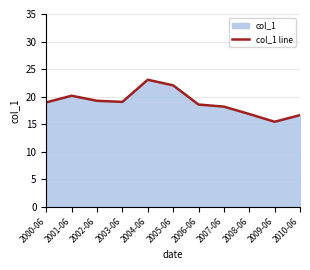

How many points are lower than both their immediate neighbors (excluding endpoints)?

2